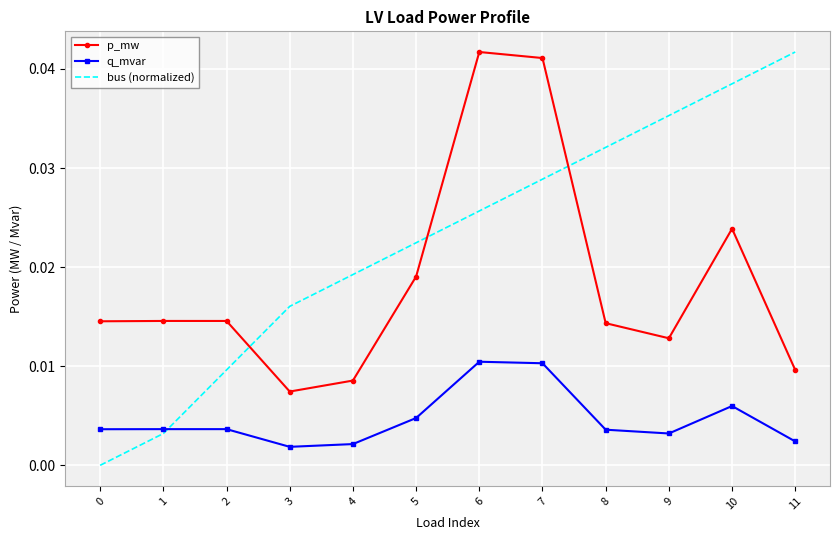

True or false: q_mvar has a value of 0.0 at 4.

True